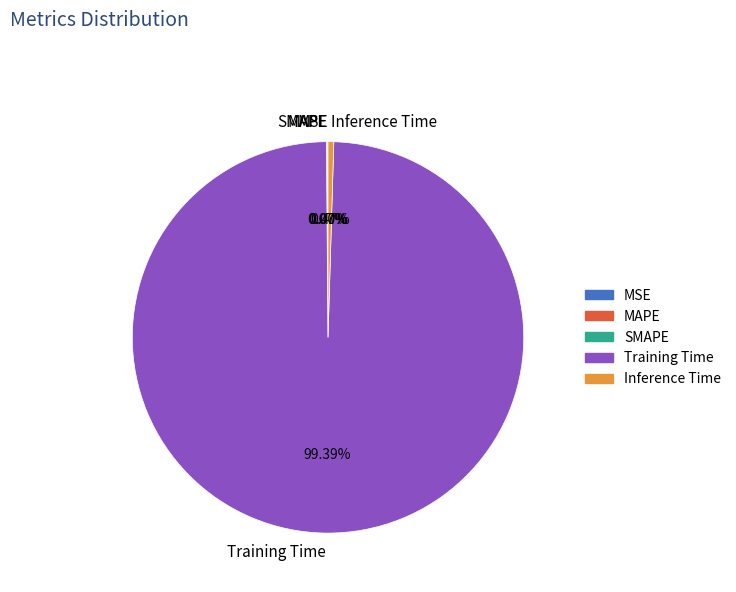

Is there any slice that represents more than half of the pie?

Yes